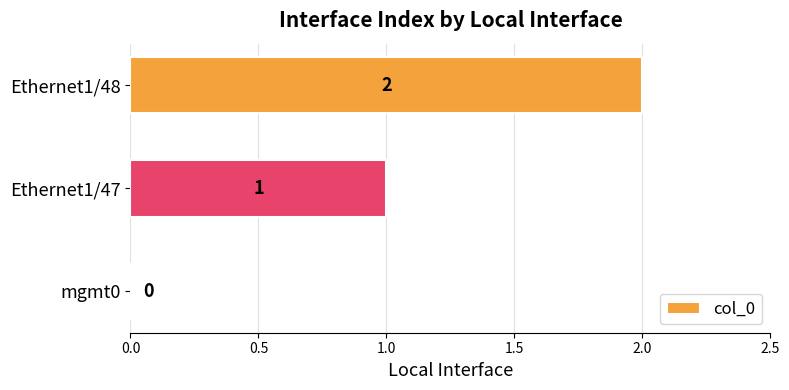

The chart shows a value of 0 at mgmt0. True or false?

True